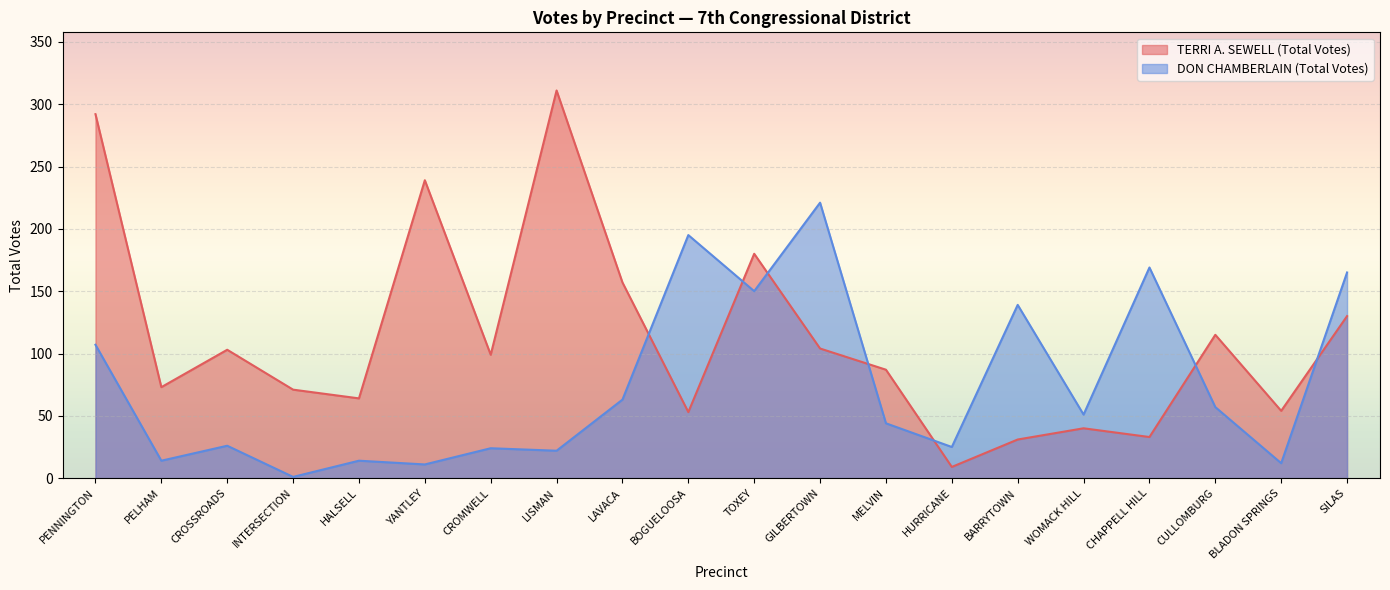

What is the sum of the TERRI A. SEWELL (Total Votes) values at INTERSECTION and LISMAN?

382